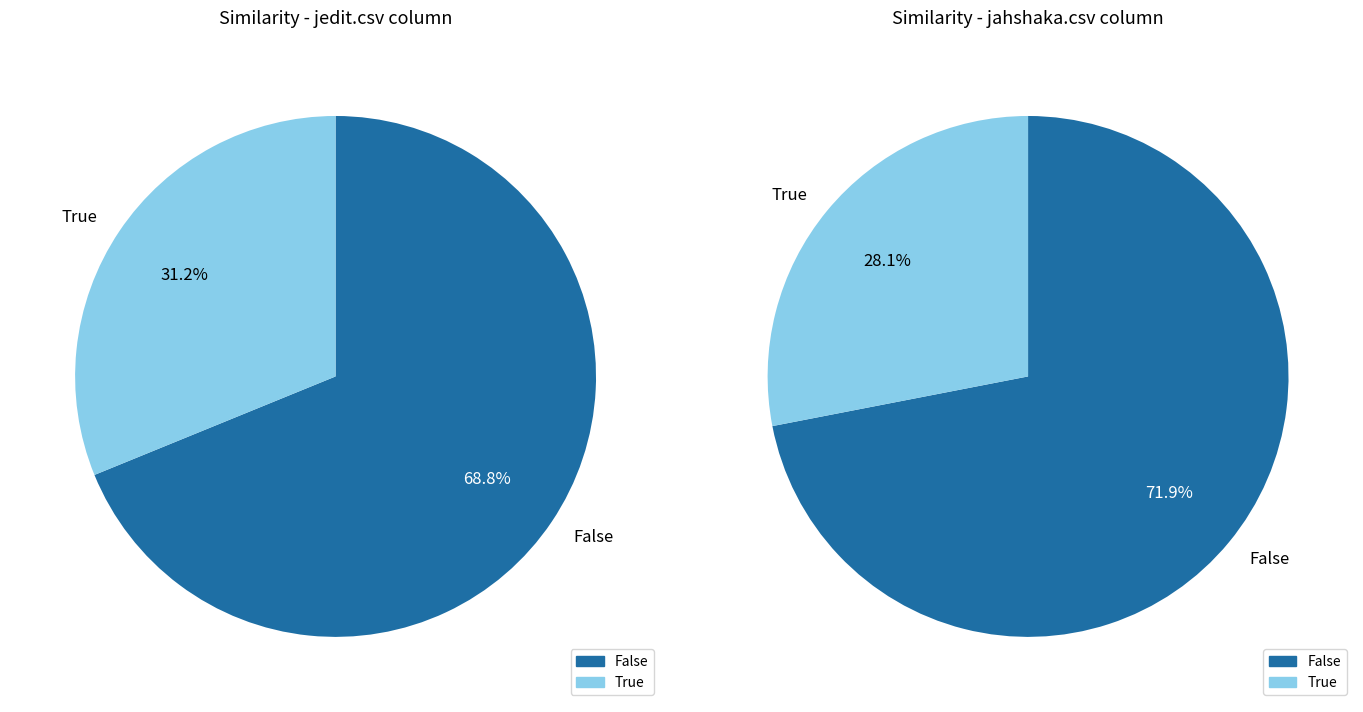

Which series has the largest range (max minus min)?

jahshaka.csv